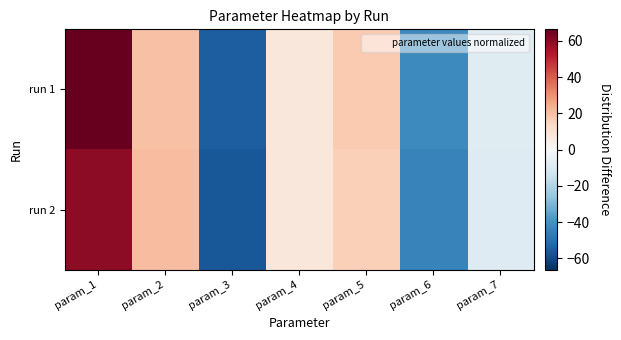

Which series has the largest total across all categories?

run 1